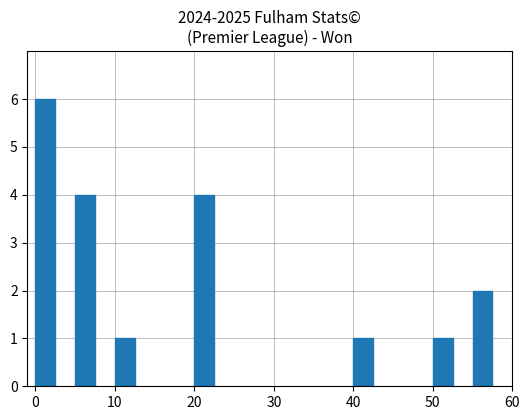

What is the greatest value displayed?

6